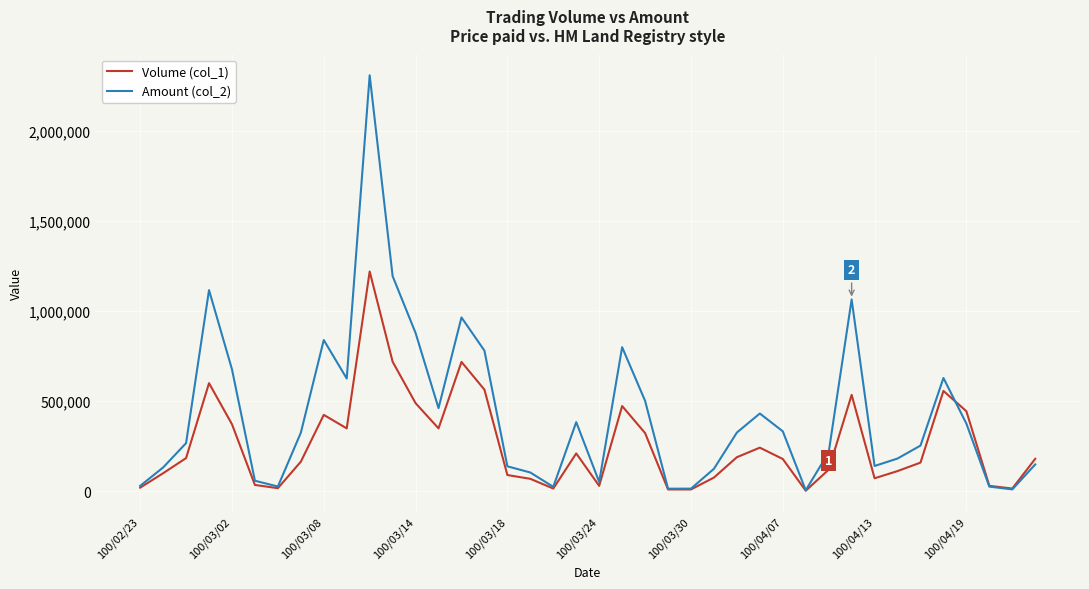

List the series in order of their peak value, lowest first.

Volume (col_1), Amount (col_2)